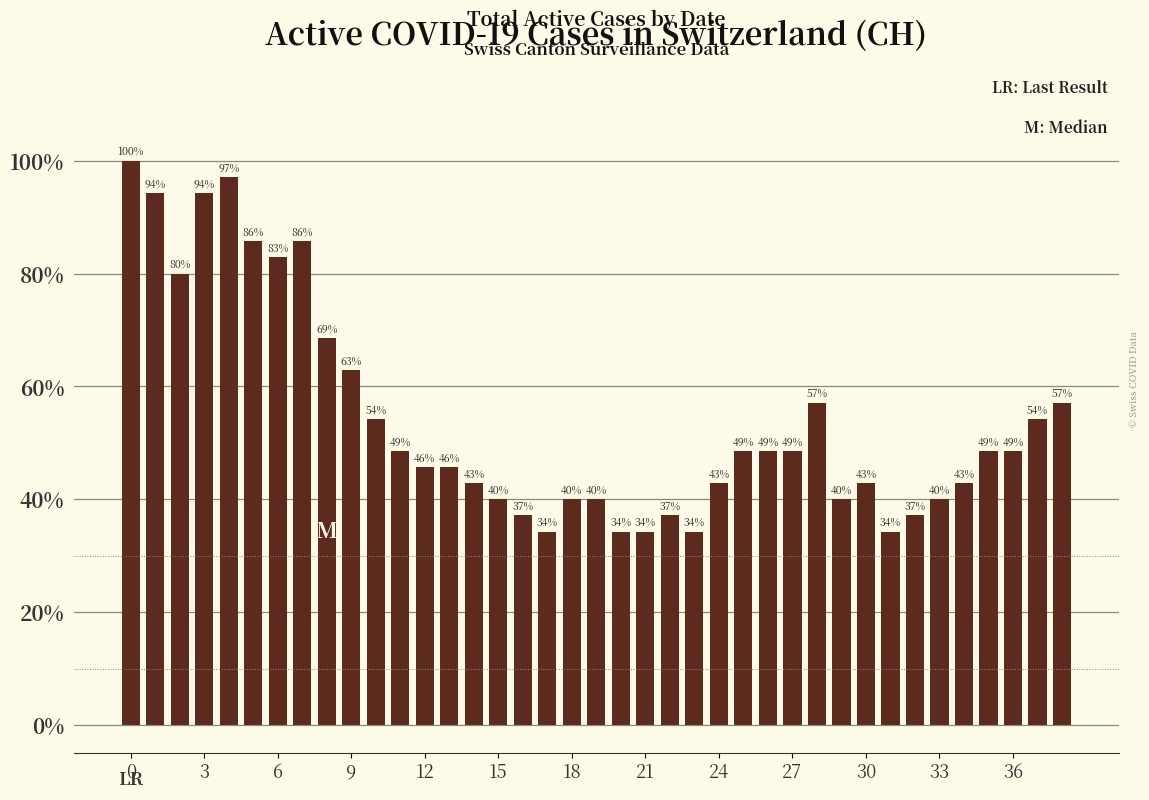

What is the minimum value shown in the chart?

34.3